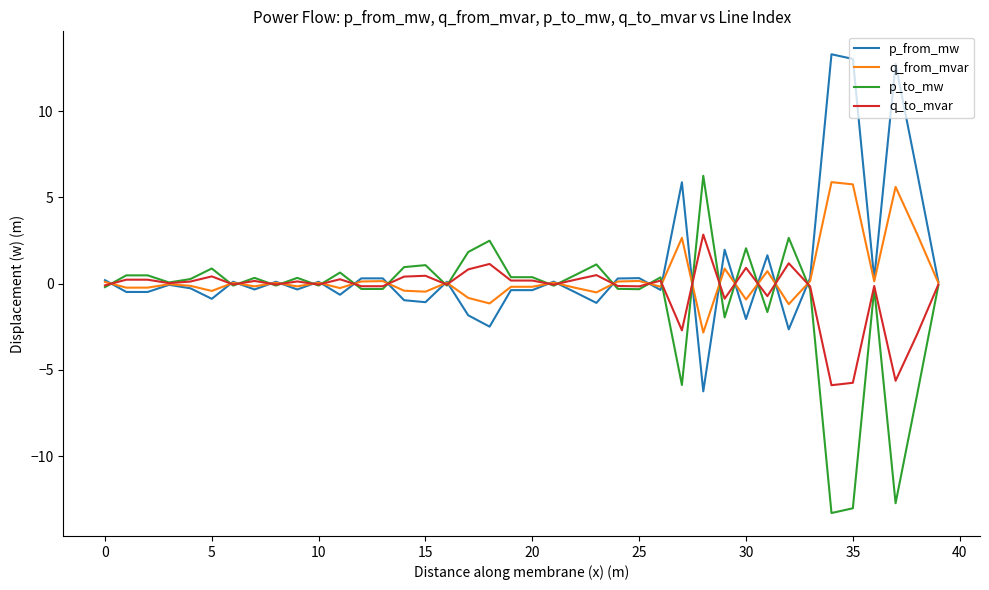

List the series in order of their overall mean, lowest first.

p_to_mw, q_to_mvar, q_from_mvar, p_from_mw